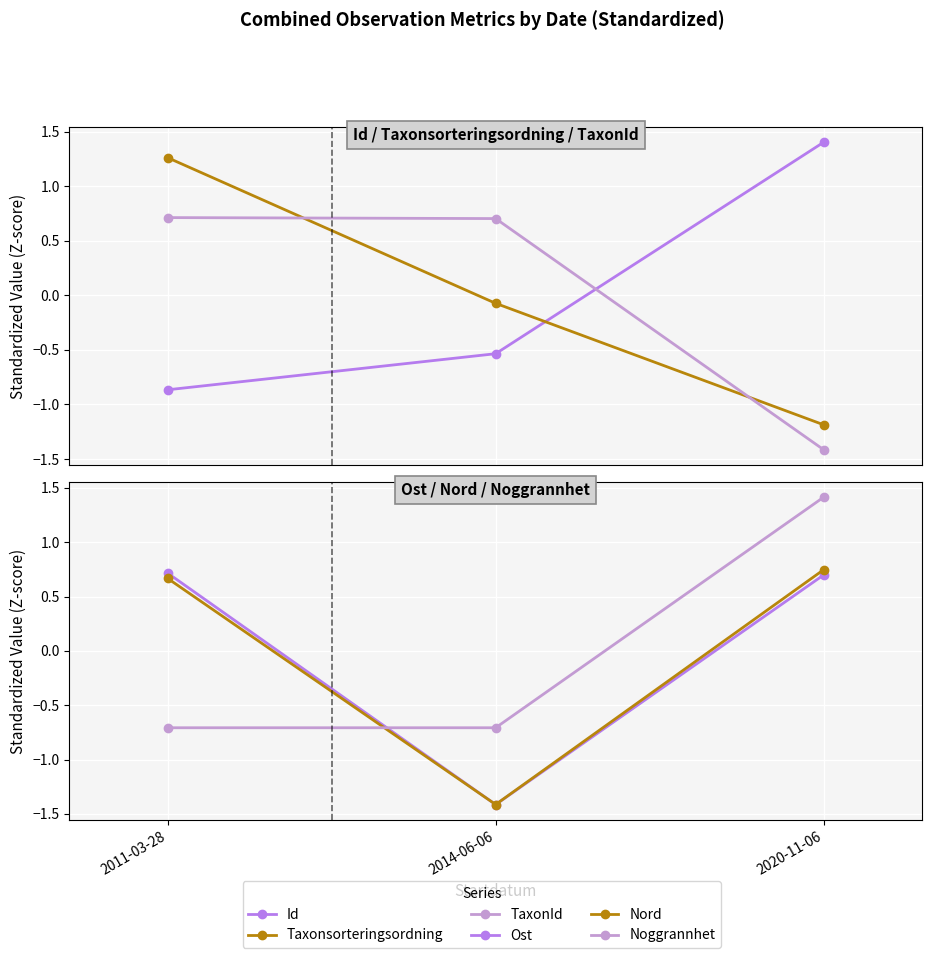

Is the value of TaxonId at 2014-06-06 greater than the value of Id at 2014-06-06?

Yes